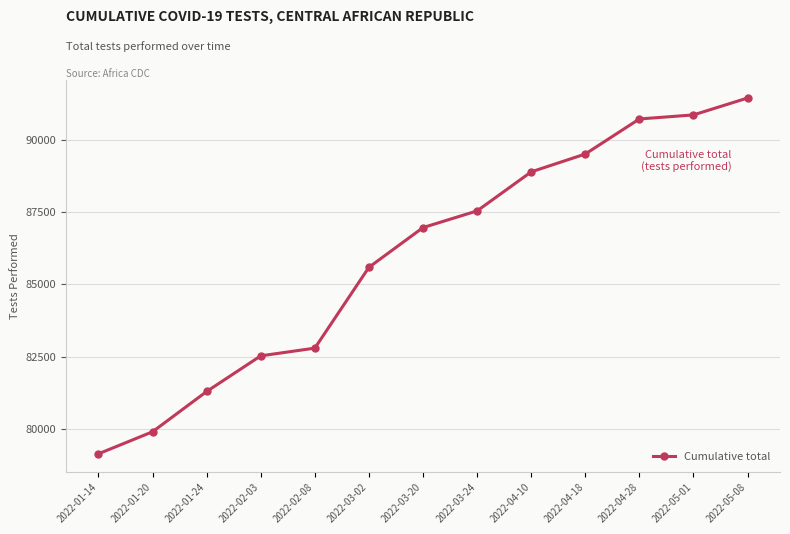

Is it true that the value at 2022-05-08 is 91439?

True